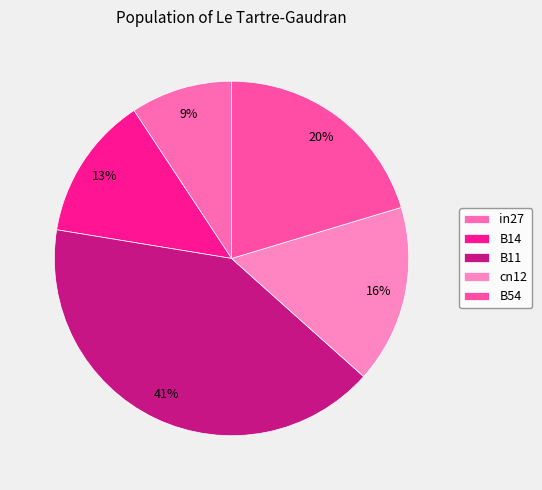

Is it true that B14 is 24% of the pie?

False